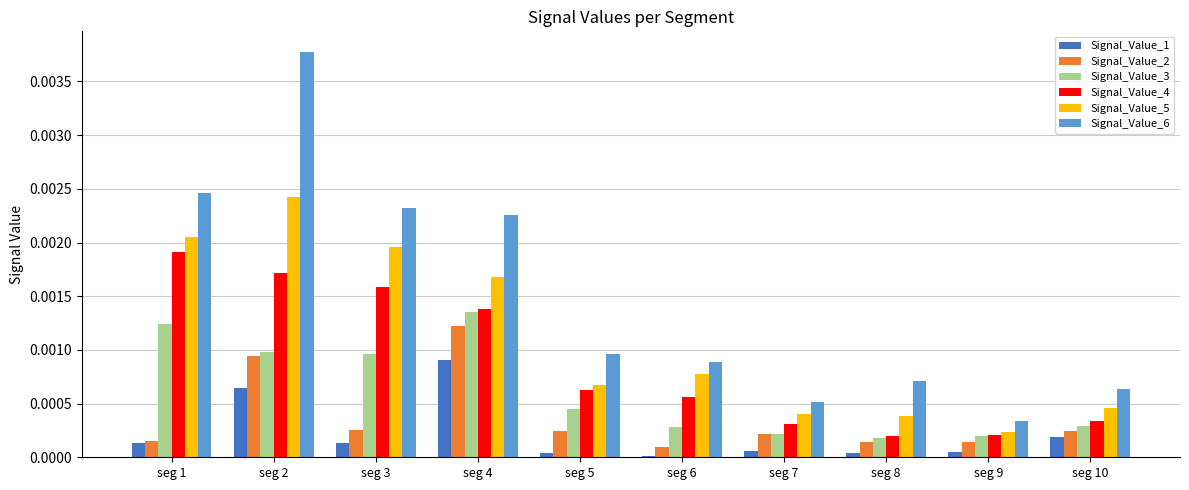

Is the value of Signal_Value_2 at seg 9 greater than the value of Signal_Value_4 at seg 6?

No